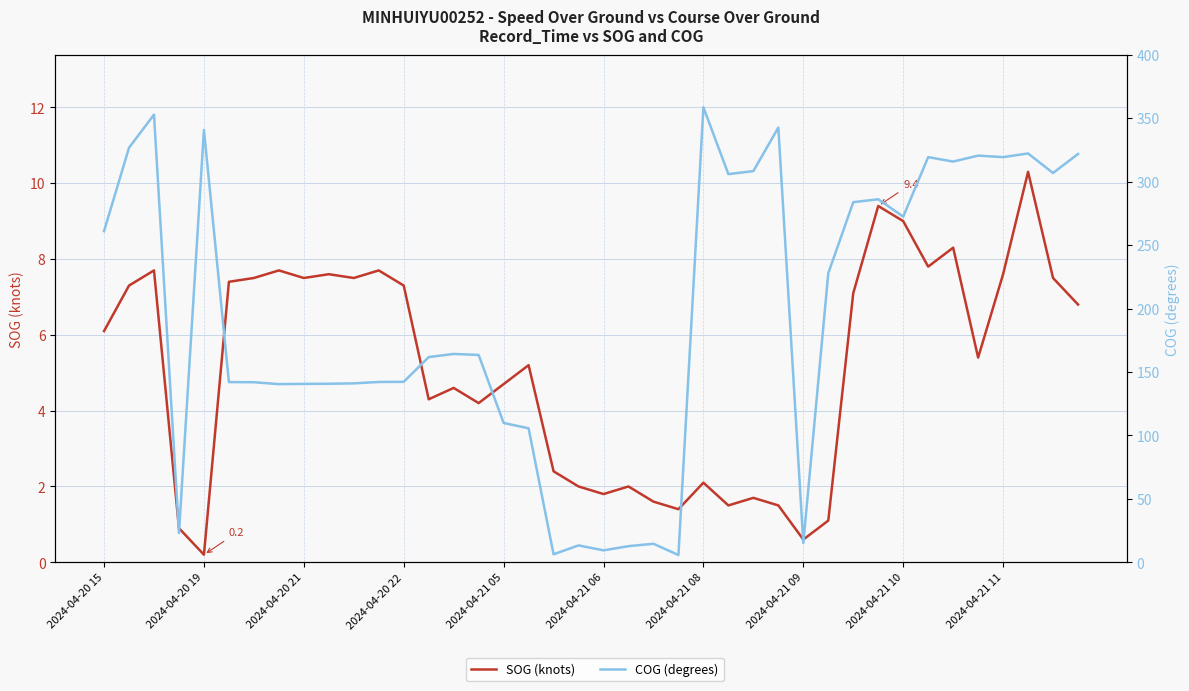

List the series in order of their overall mean, highest first.

COG (degrees), SOG (knots)